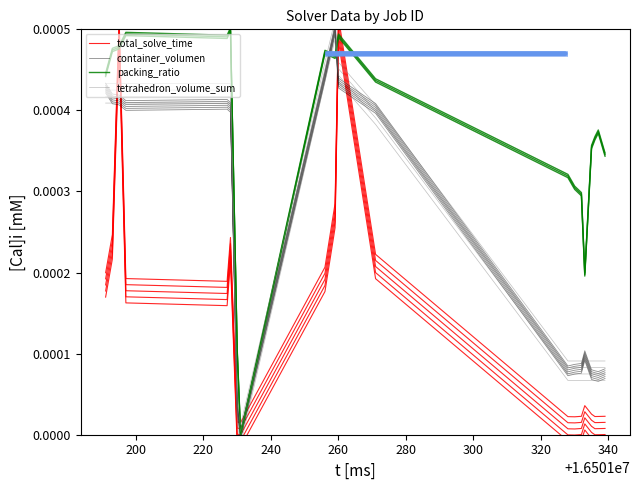

The packing_ratio series shows 0.0 at 200. True or false?

True